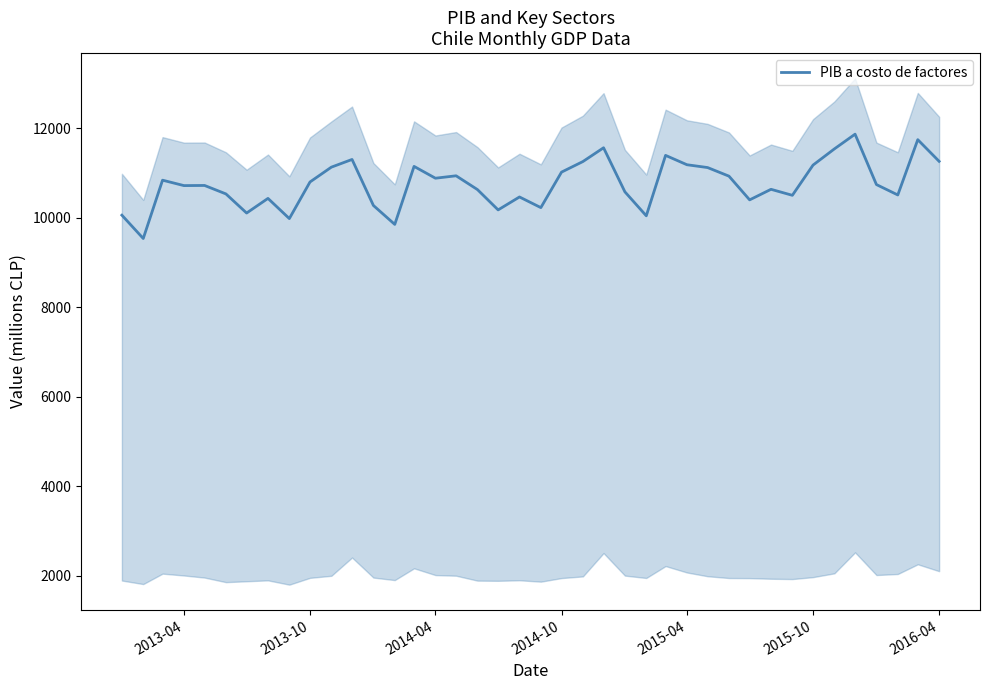

How many points are higher than both their immediate neighbors (excluding endpoints)?

12